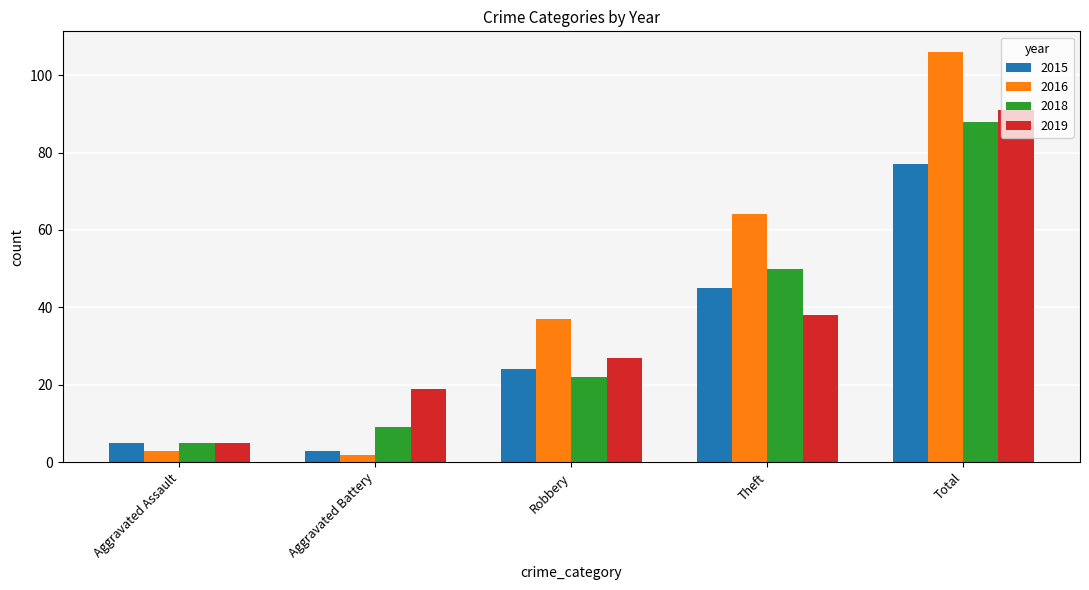

What is the value of the 2019 bar at the 3rd from the left?

27